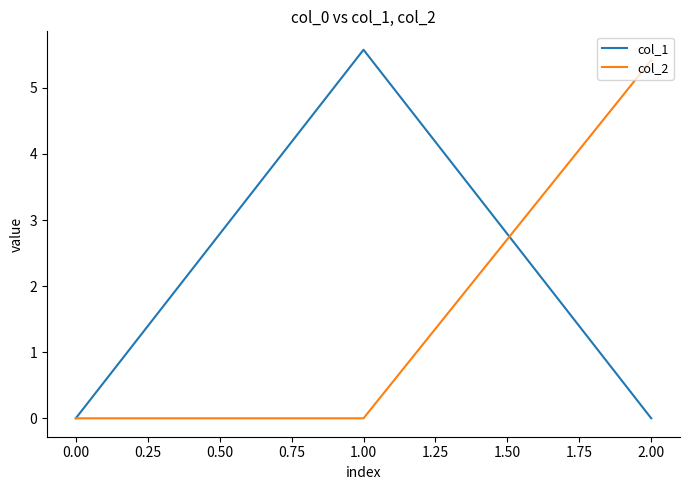

The value of col_1 at 0.00 is 0.0. True or false?

True